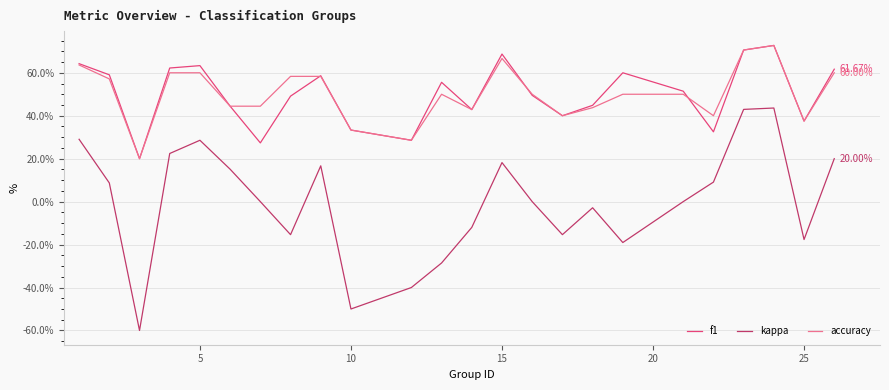

What are all the series names shown in the legend?

f1, kappa, accuracy